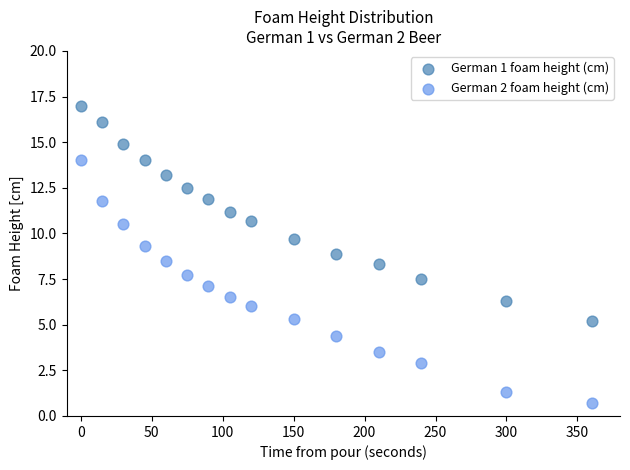

Which series contains the lowest Y value?

German 2 foam height (cm)